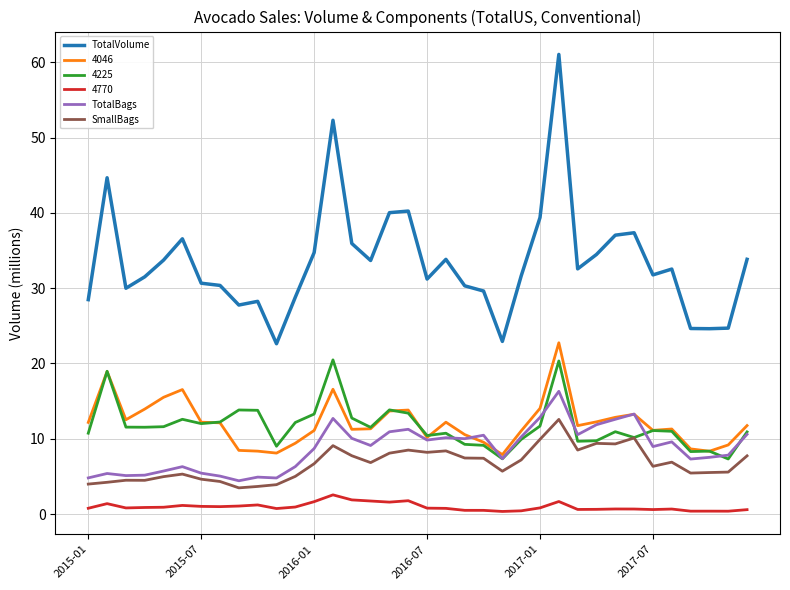

Rank the series by their maximum value, from lowest to highest.

4770, SmallBags, TotalBags, 4225, 4046, TotalVolume